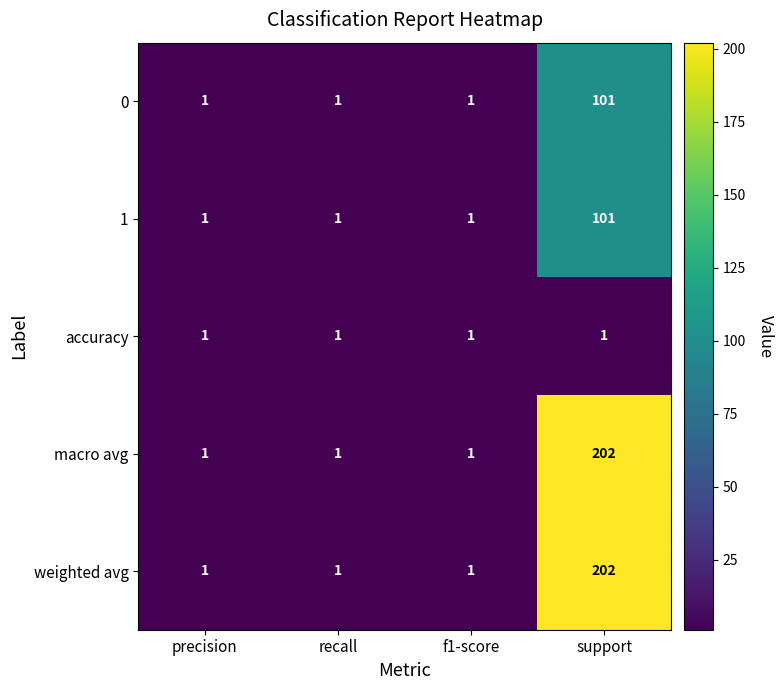

True or false: weighted avg has a value of 340 at support.

False